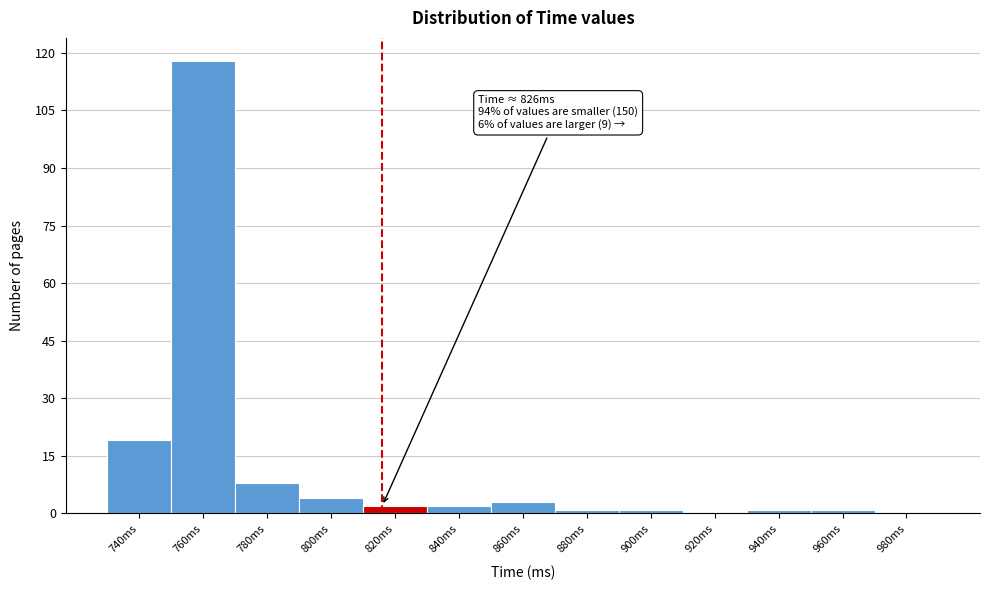

Reading left to right, what are all the values shown in this chart?

740ms=19	760ms=118	780ms=8	800ms=4	820ms=2	840ms=2	860ms=3	880ms=1	900ms=1	920ms=0	940ms=1	960ms=1	980ms=0